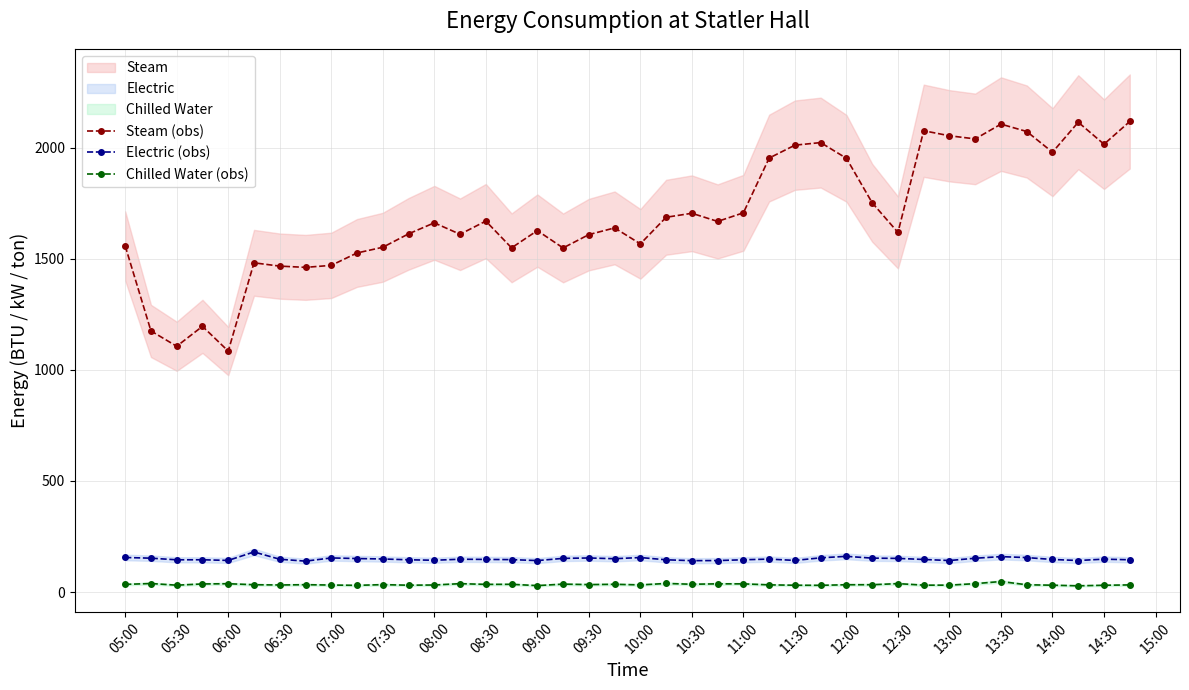

True or false: Steam (obs) has more than 0 points higher than both neighbors.

True